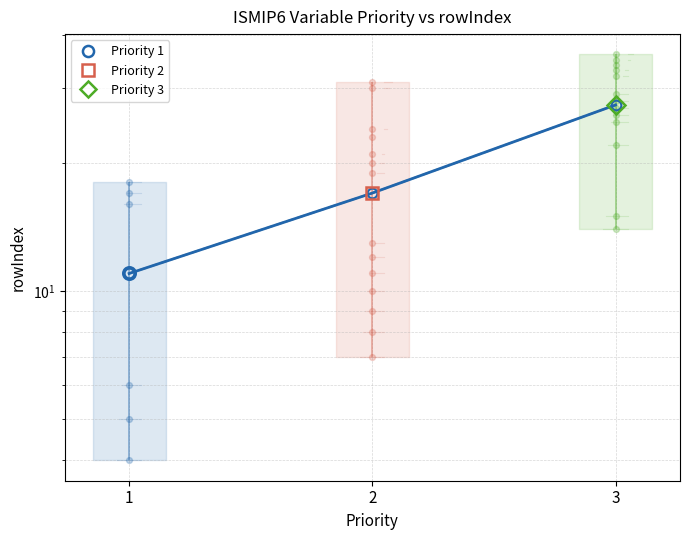

Which has a higher value, 3 or 1?

3